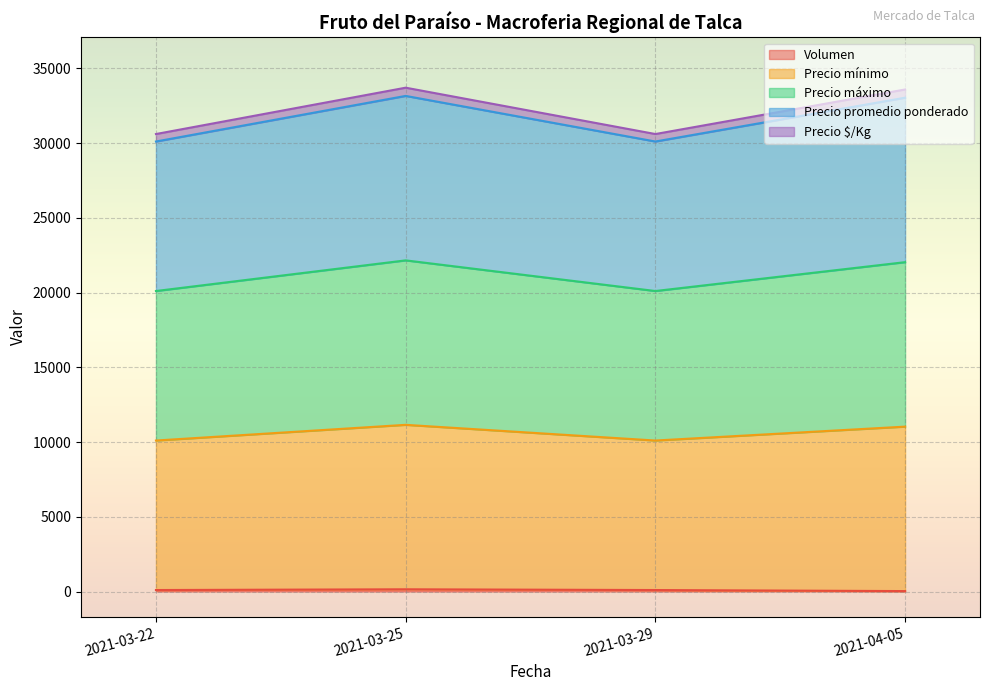

What value does the Volumen series have at 2021-03-29, to the nearest 50?

100